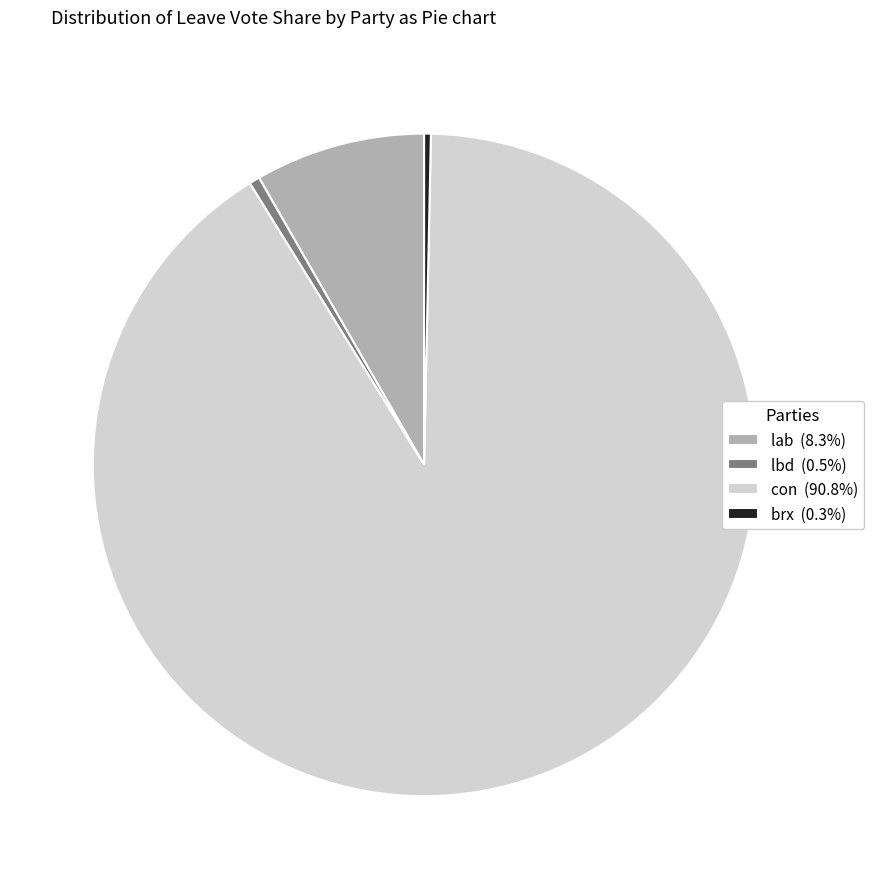

Is there a majority slice in this chart?

Yes